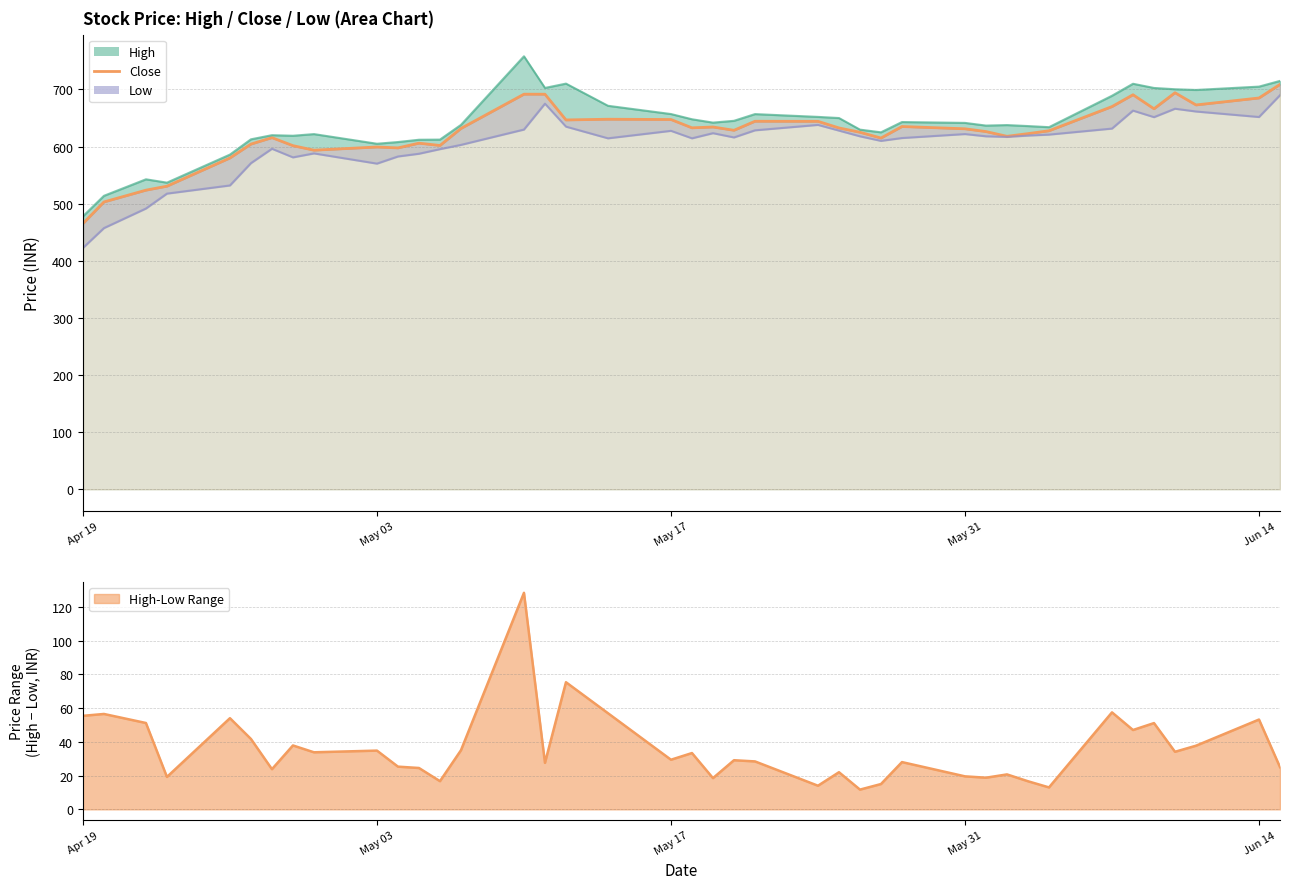

How many points are higher than both their immediate neighbors (excluding endpoints)?

10